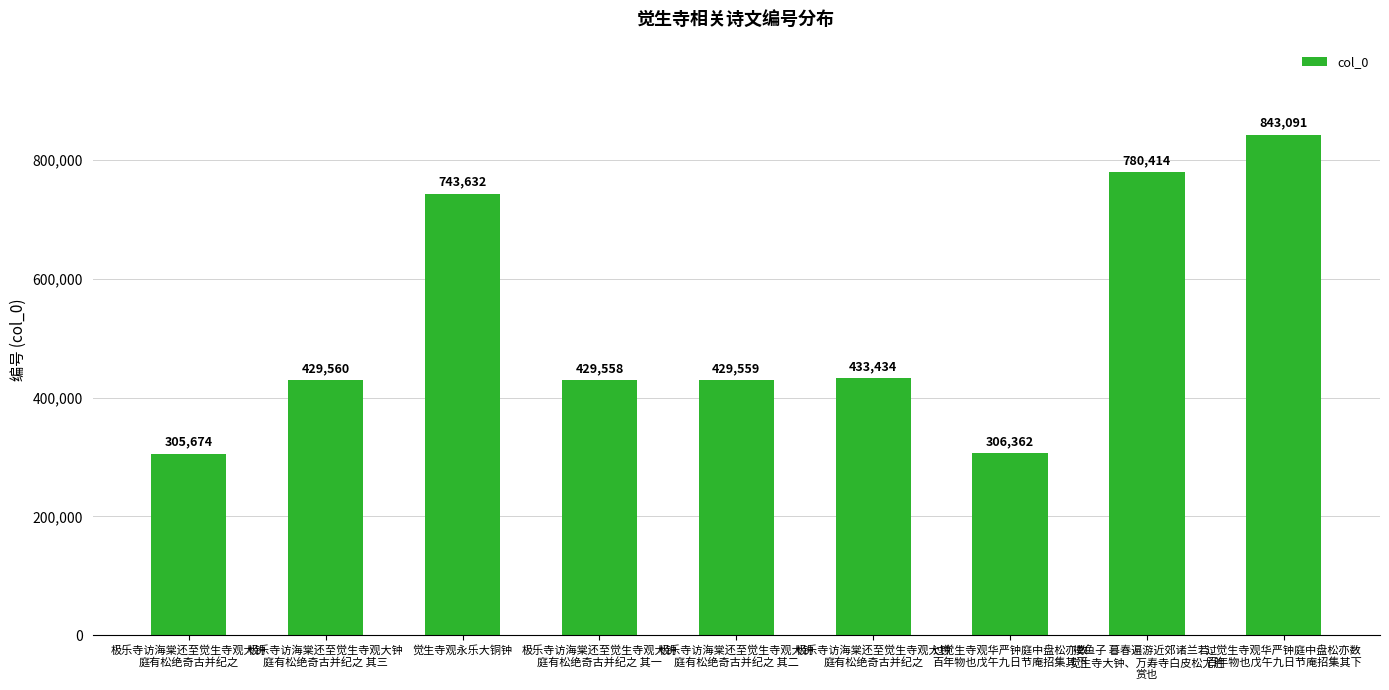

What is the average value?

522365